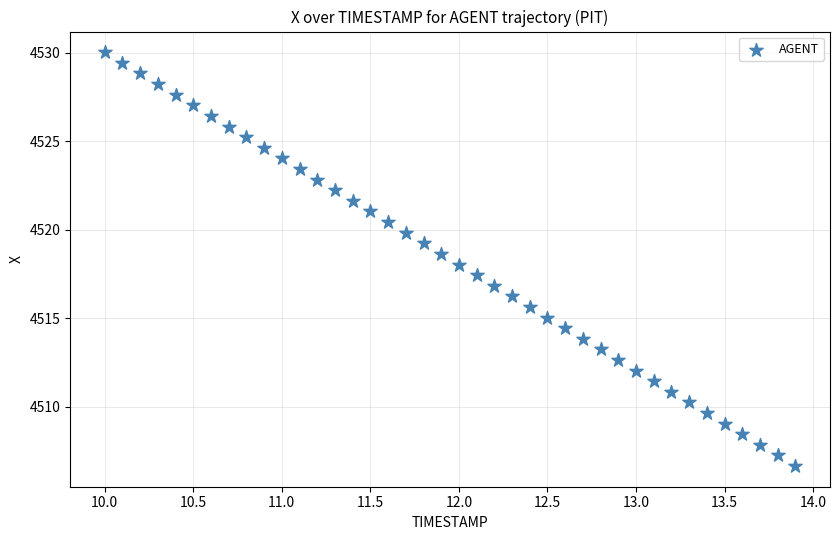

What is the range of Y values (max minus min)?

23.4